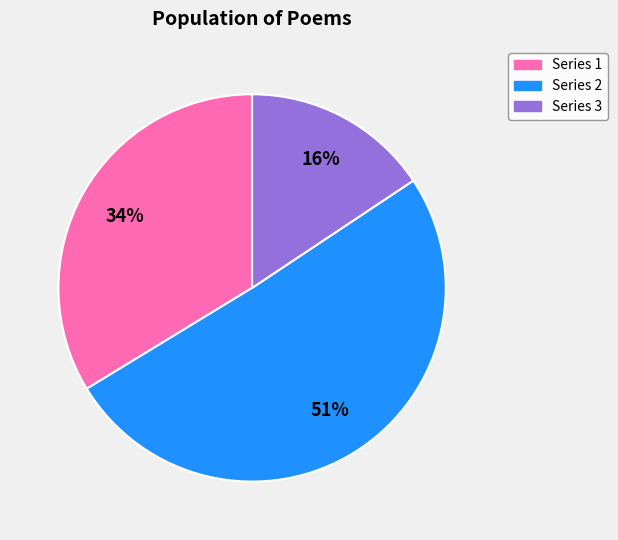

How many slices are in this pie chart?

3